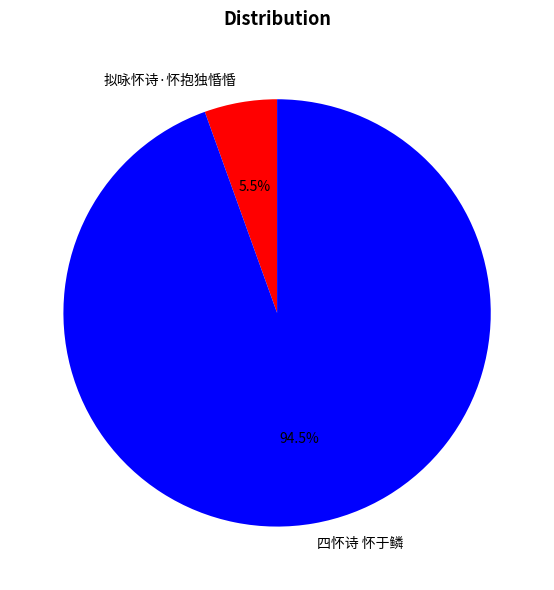

Which slice represents more than half of the pie?

四怀诗 怀于鳞